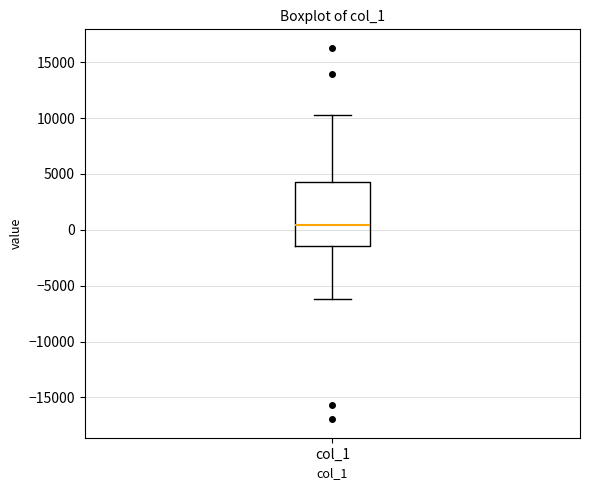

Read this box plot against the y-axis: the position of the median line, the range covered by the box, and the ends of both whiskers. The values are not printed on the chart, so give them approximately, as read against the axis.

median 500, box -1500 to 4500, whiskers -6000 to 10500